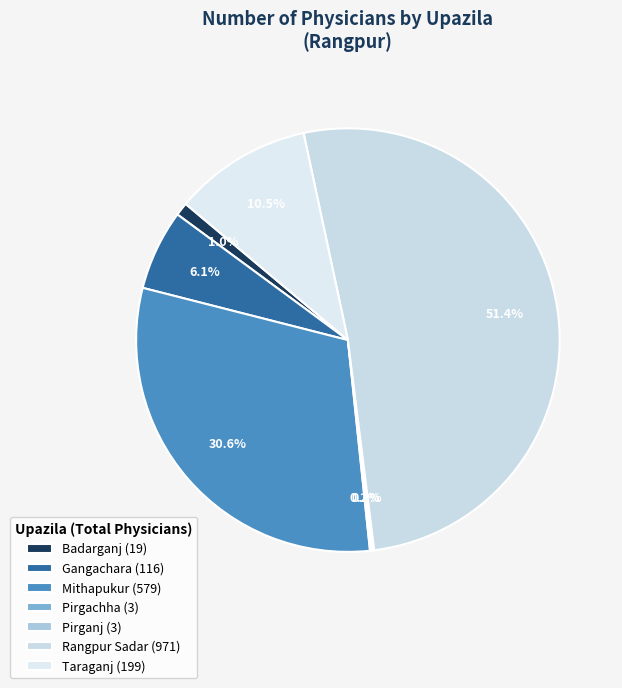

True or false: Taraganj accounts for 17% of the total.

False